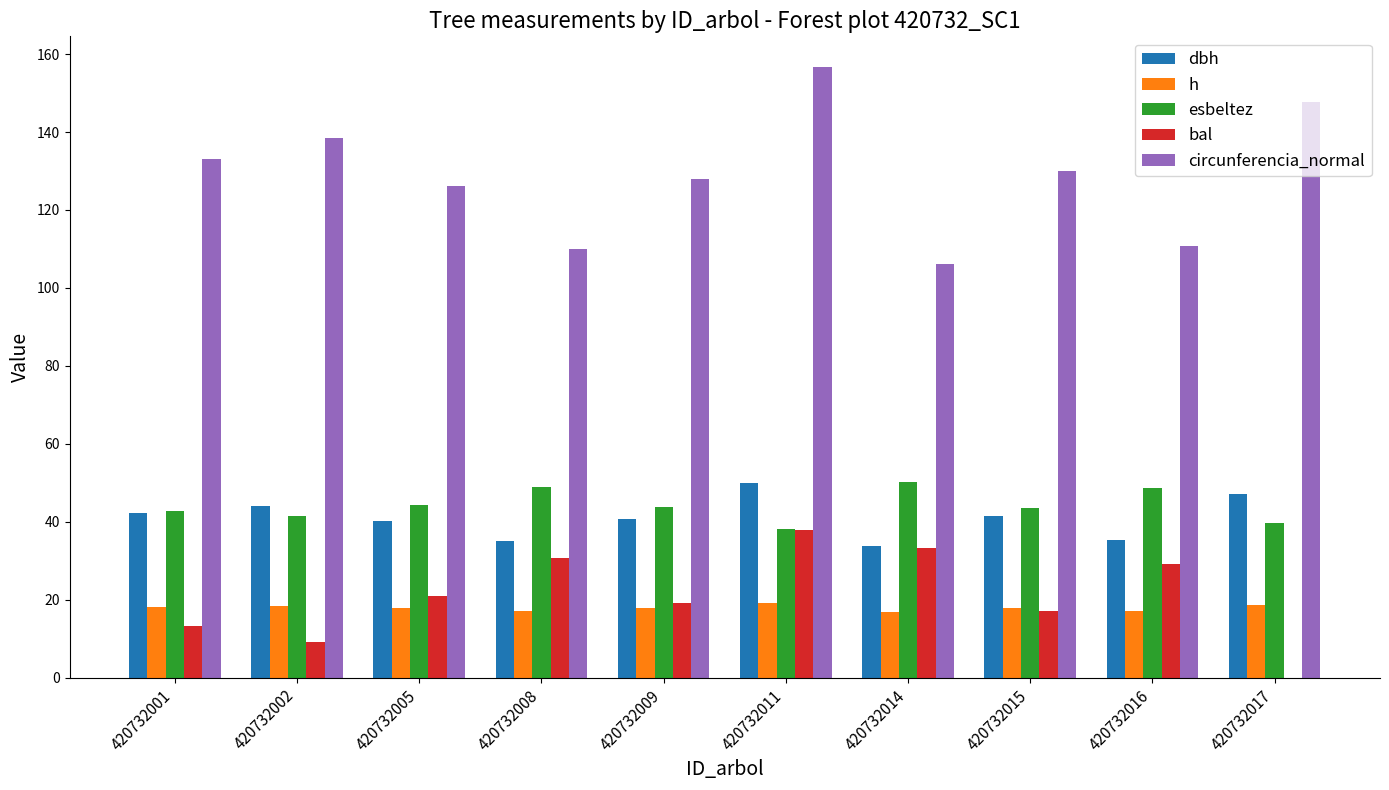

The esbeltez series shows 50.2 at 420732014. True or false?

True